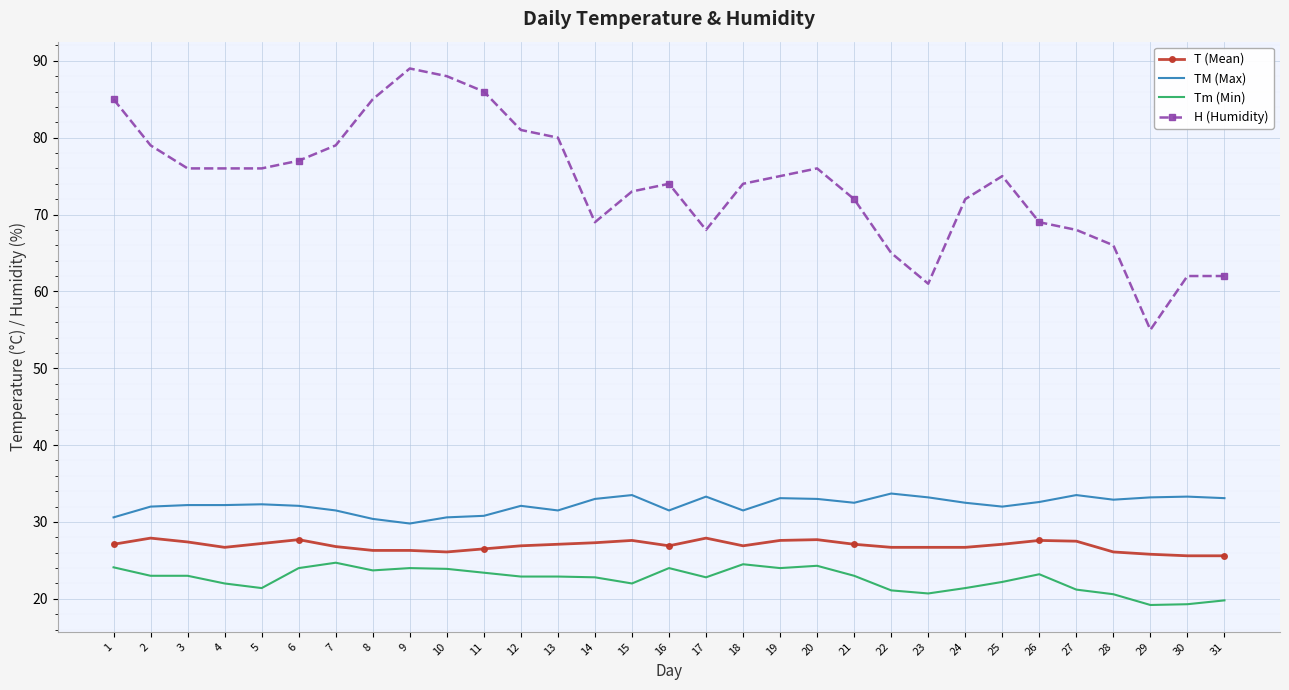

Rank the series at 15 from lowest to highest value.

Tm (Min), T (Mean), TM (Max), H (Humidity)